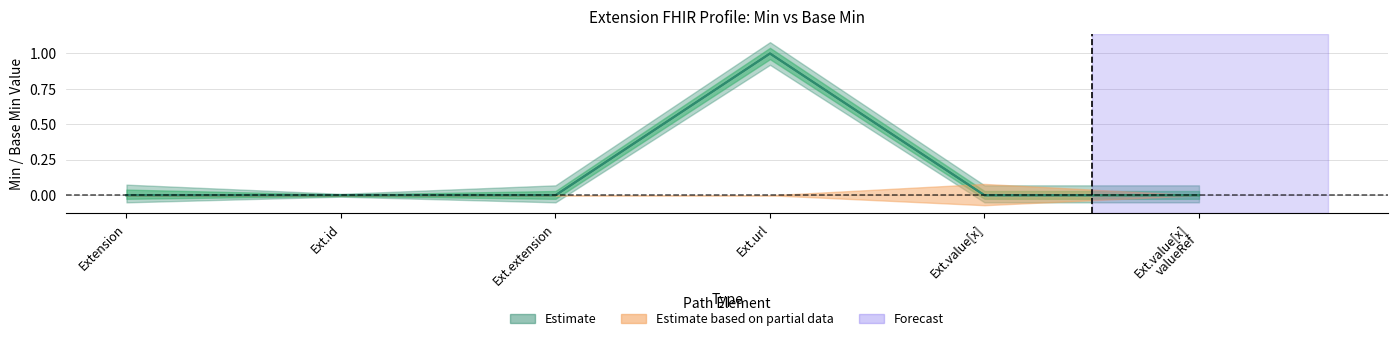

True or false: Min and Base Min cross at least once.

False